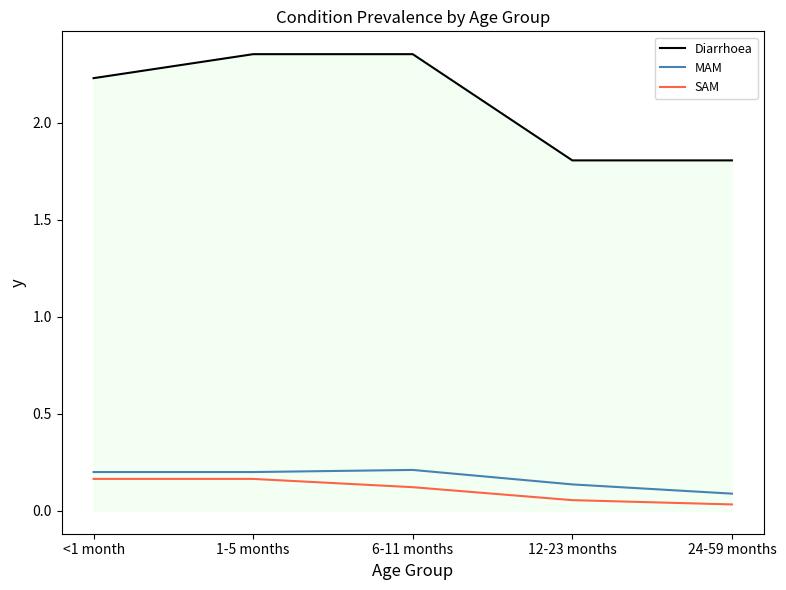

True or false: Diarrhoea has more than 2 interior local peaks.

False